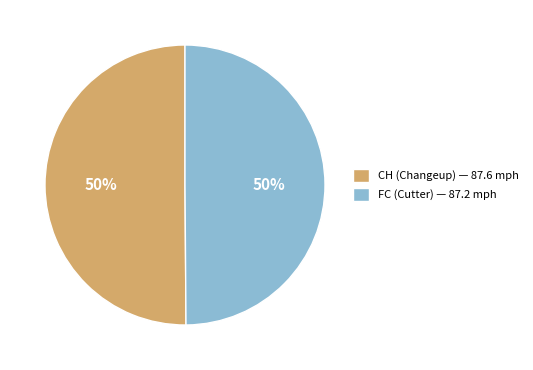

How many segments does this pie chart have?

2